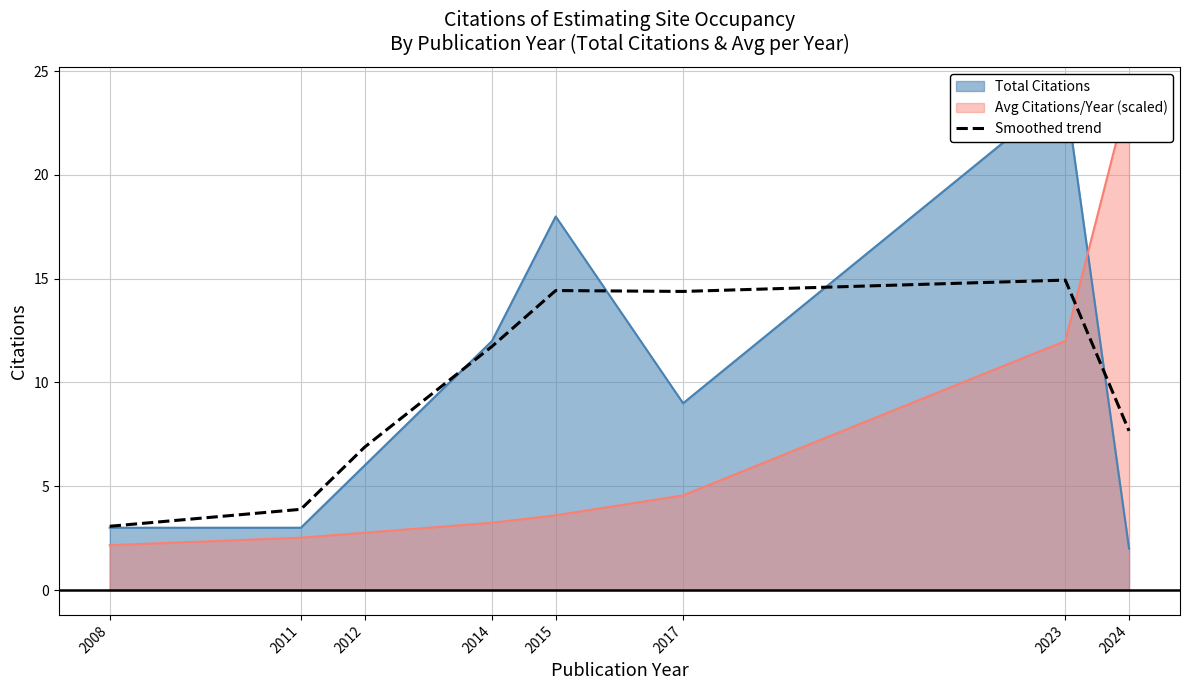

Is it true that the value at 2015 is 8.8?

False